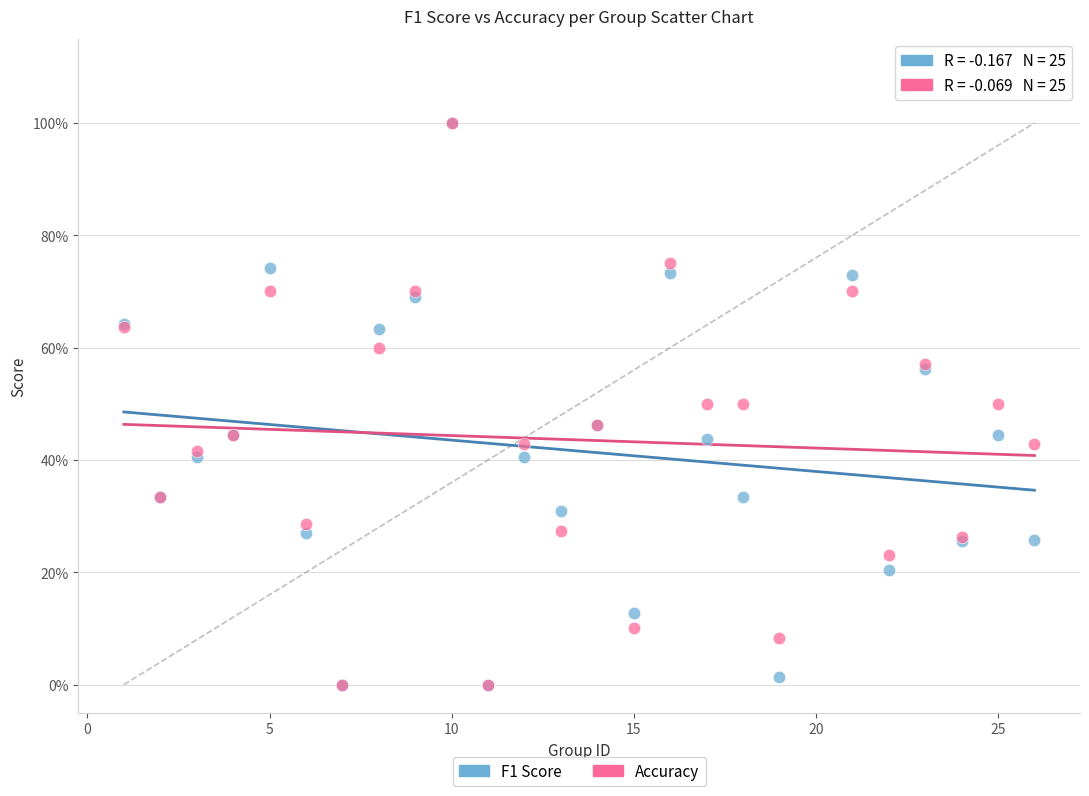

What are all the series names shown in the legend?

F1 Score, Accuracy